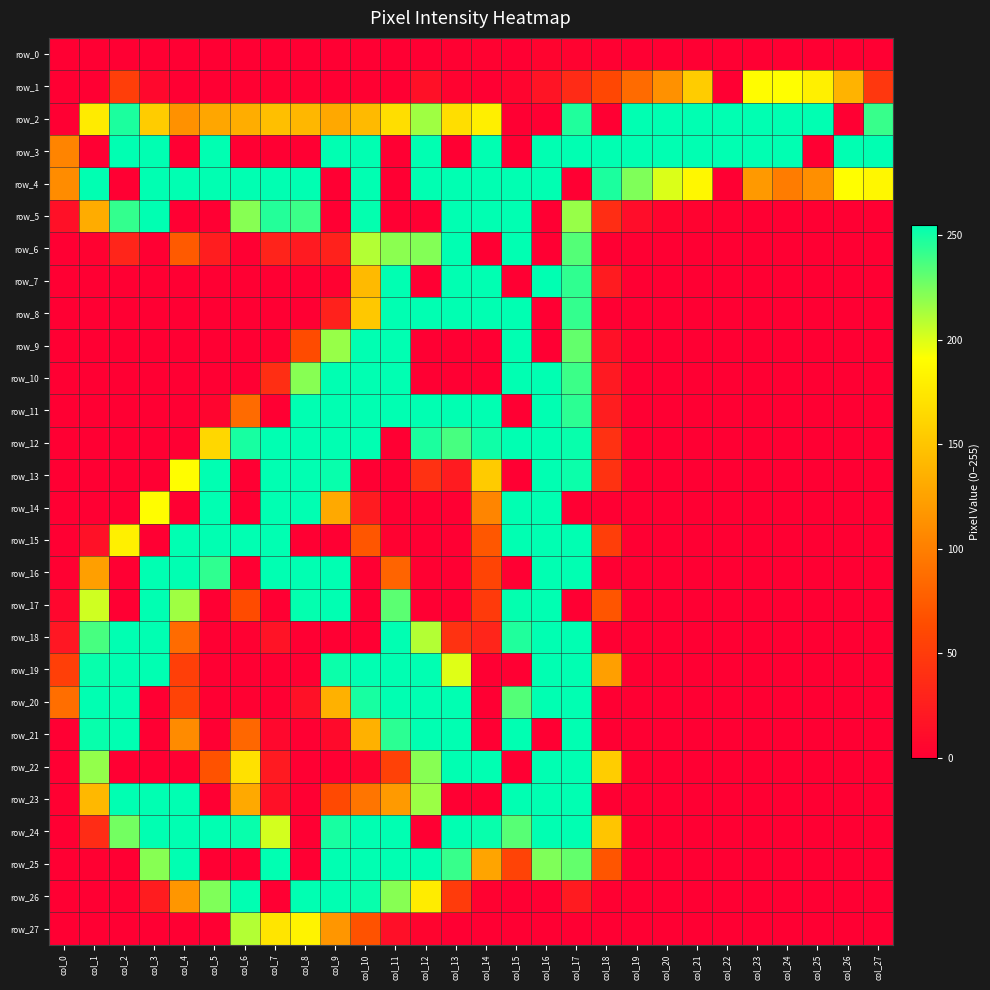

How many data points in row_8 are above 0?

8